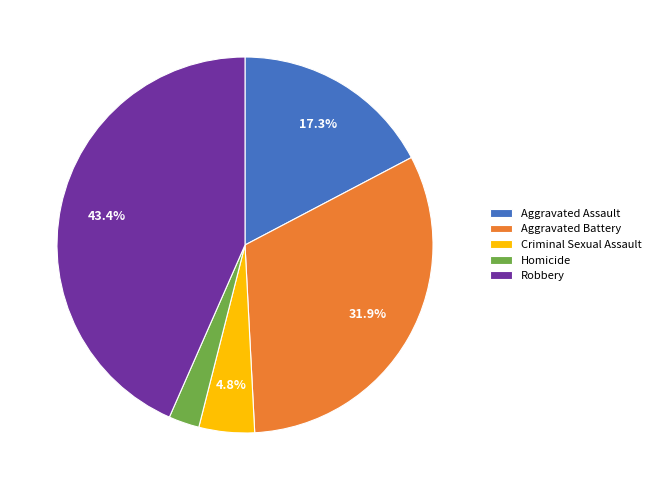

The Robbery slice represents 43% of the pie. True or false?

True